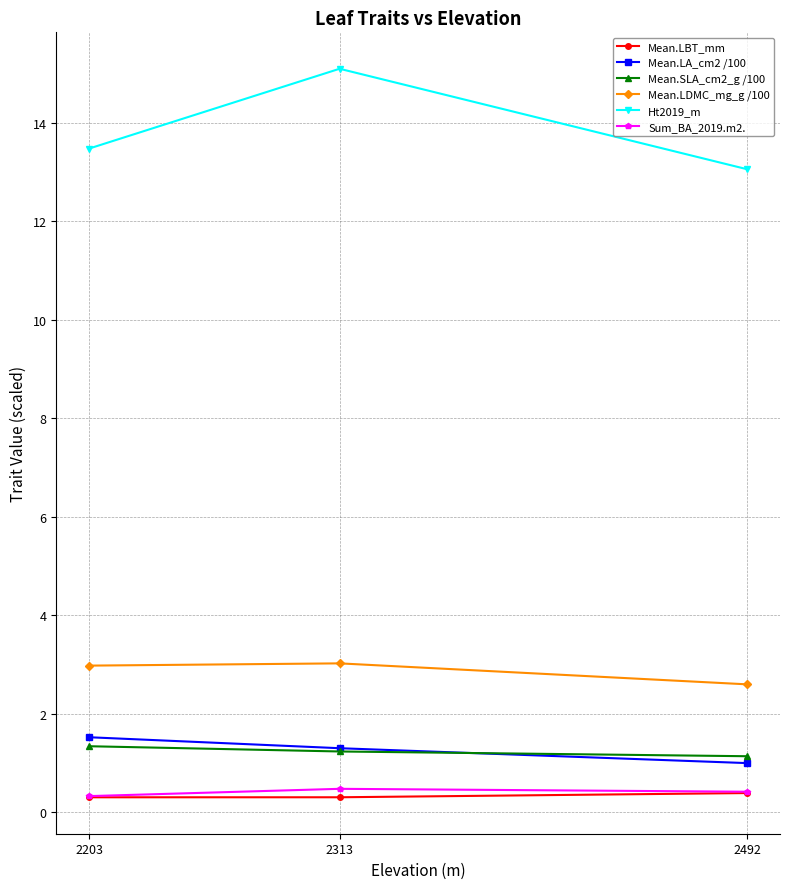

What is the lowest value of the Ht2019_m series?

13.1